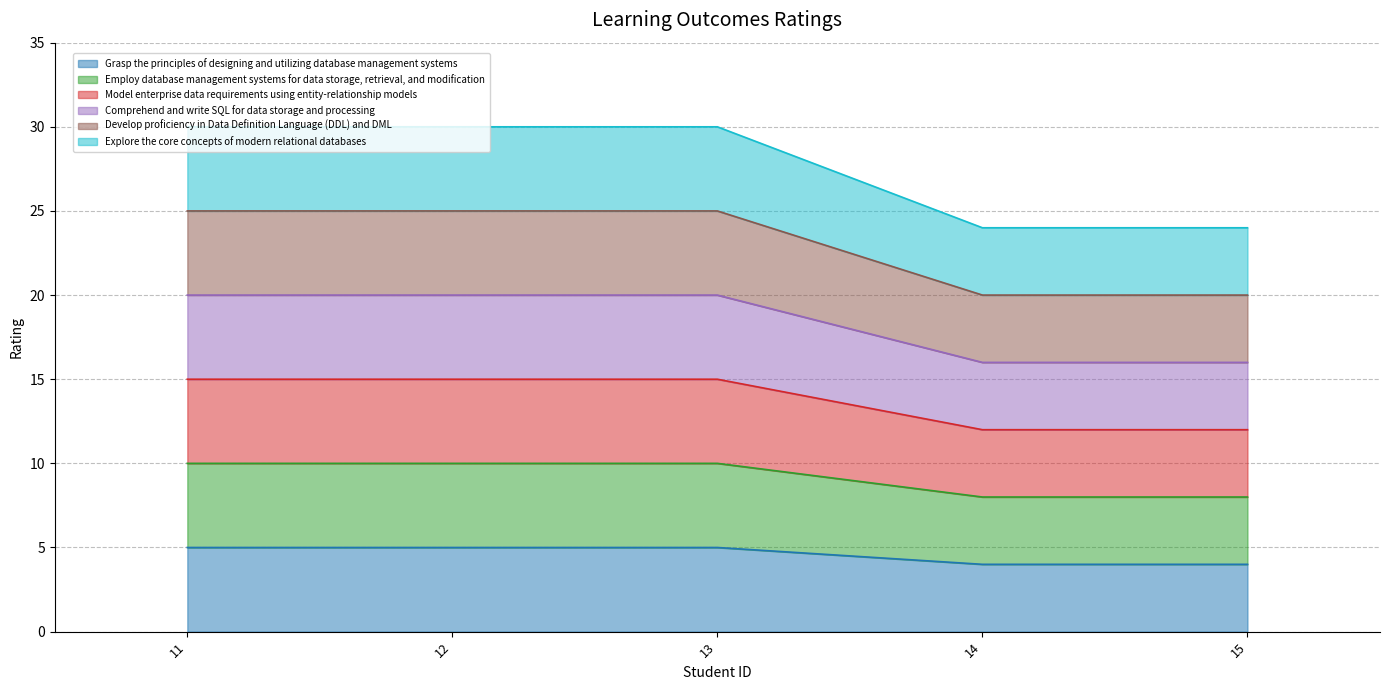

What is the value of the Comprehend and write SQL for data storage and processing point at the 2nd from the left?

20